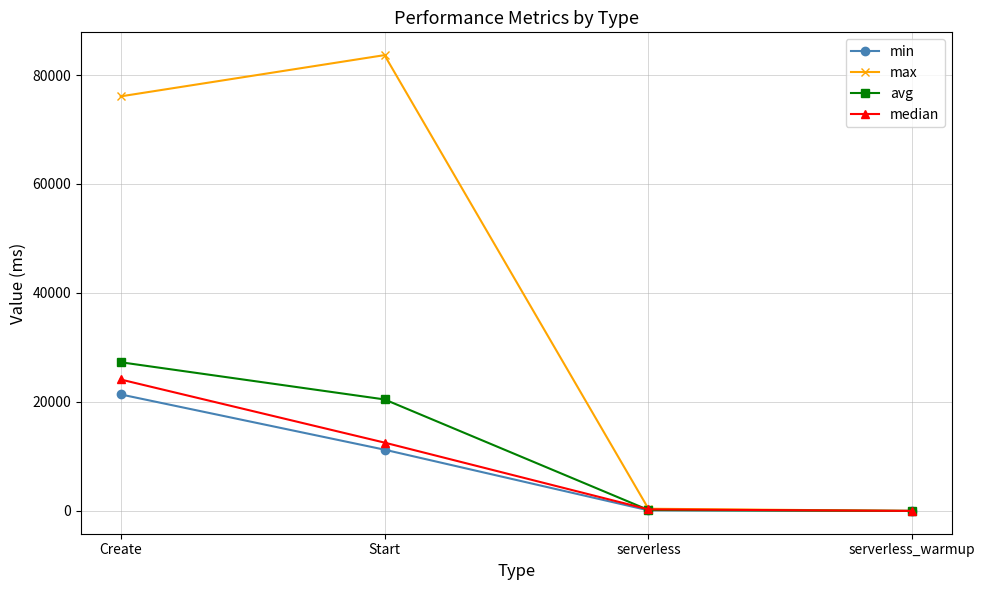

Which series has the largest total across all categories?

max